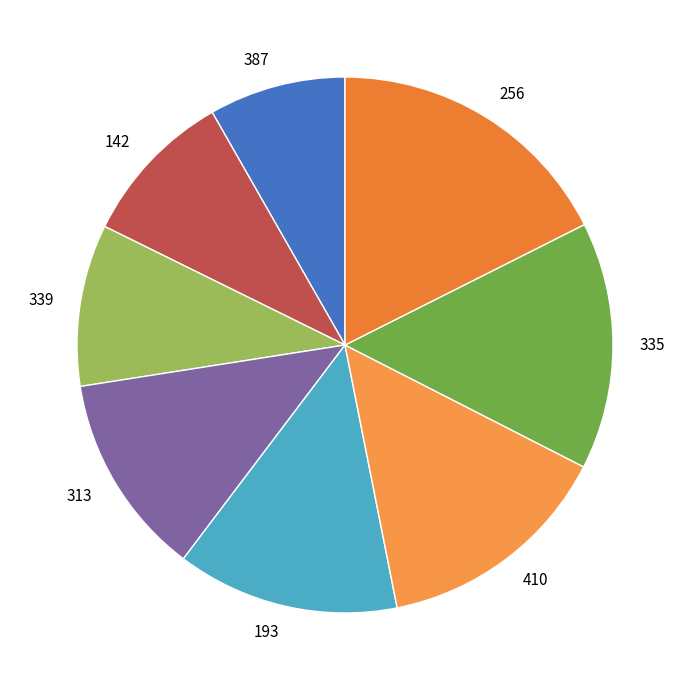

Approximately how many times larger is the value at 335 compared to 193?

1.1